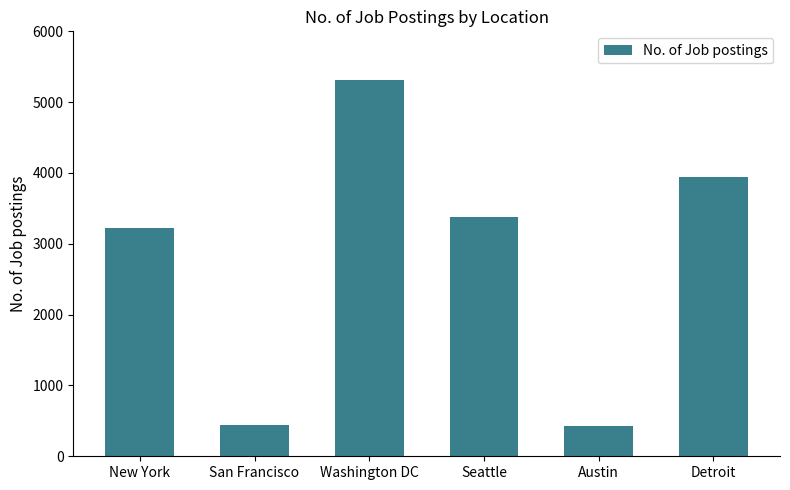

What is the greatest value displayed?

5316